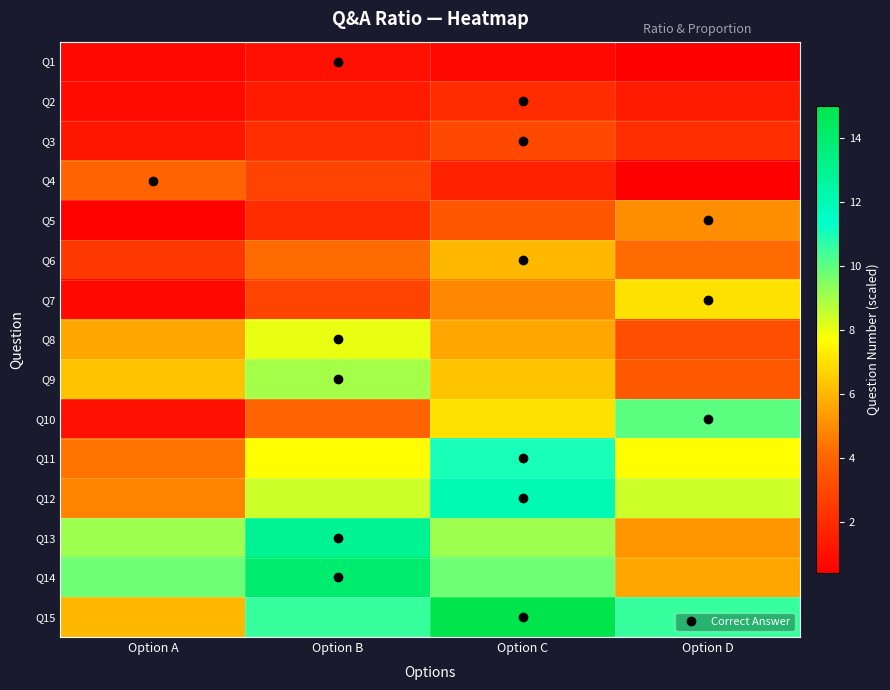

At which category is the sum across all series the highest?

Option C